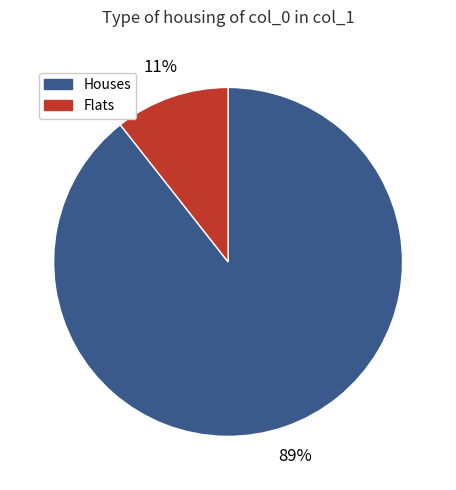

Is there any slice that represents more than half of the pie?

Yes